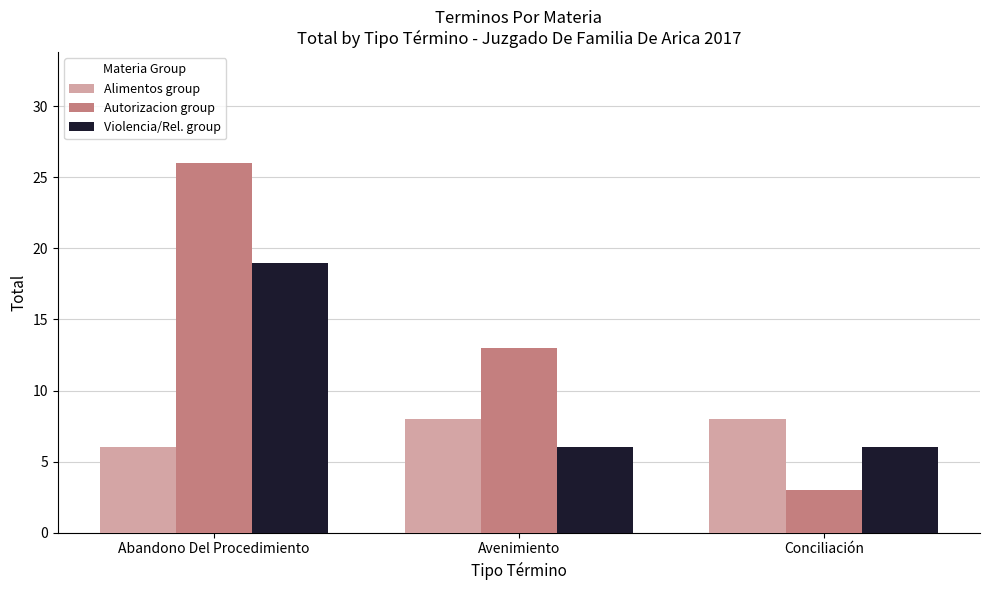

What is the lowest value of the Violencia/Rel. group series?

6